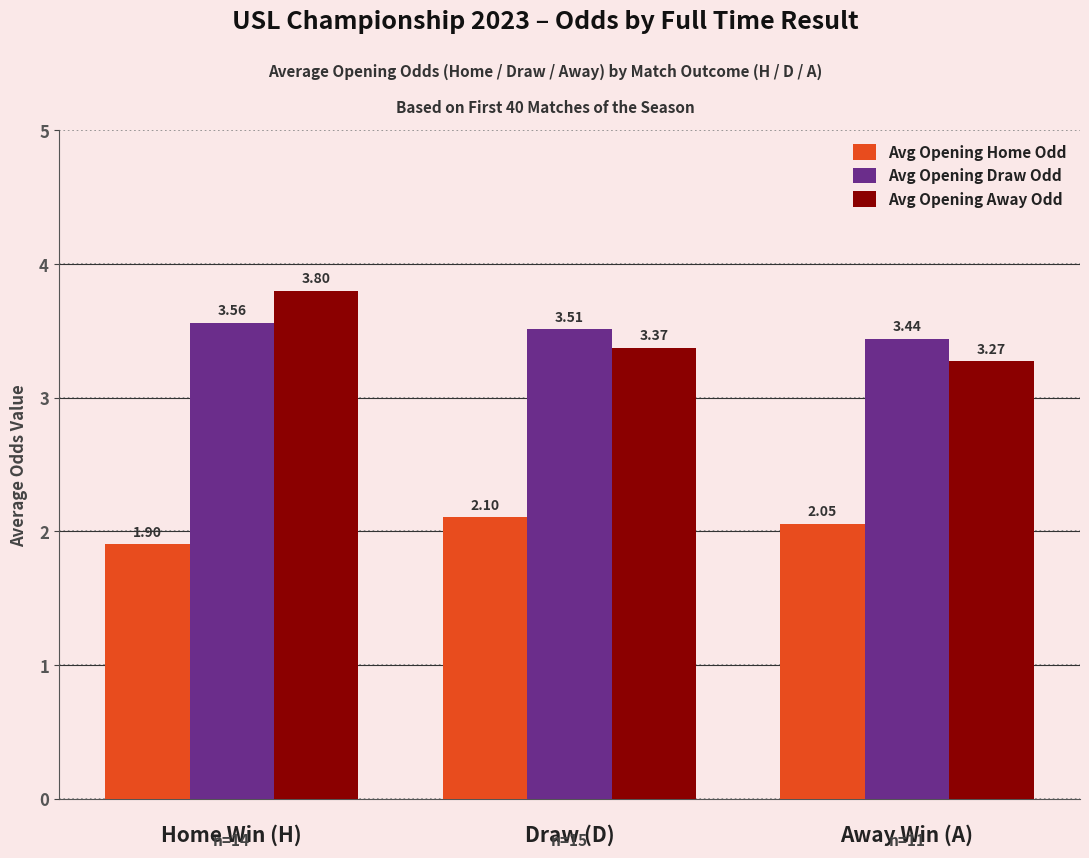

Is it true that Avg Opening Draw Odd equals 5.8 at Draw (D)?

False